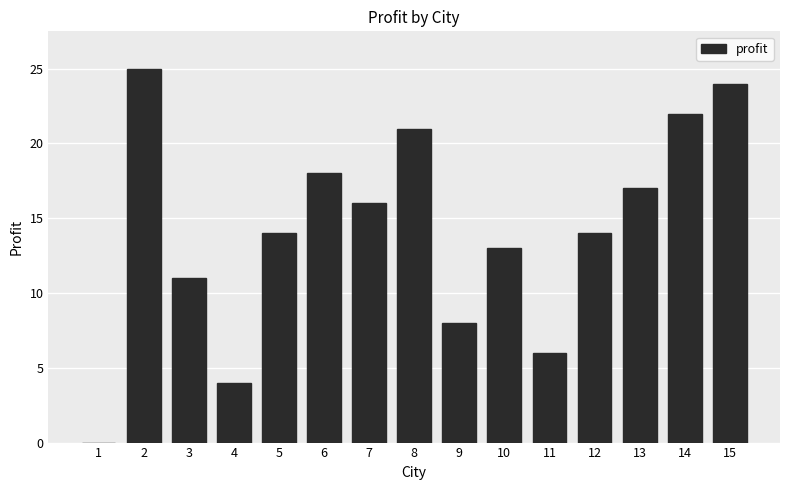

Between 10 and 3, which is larger?

10